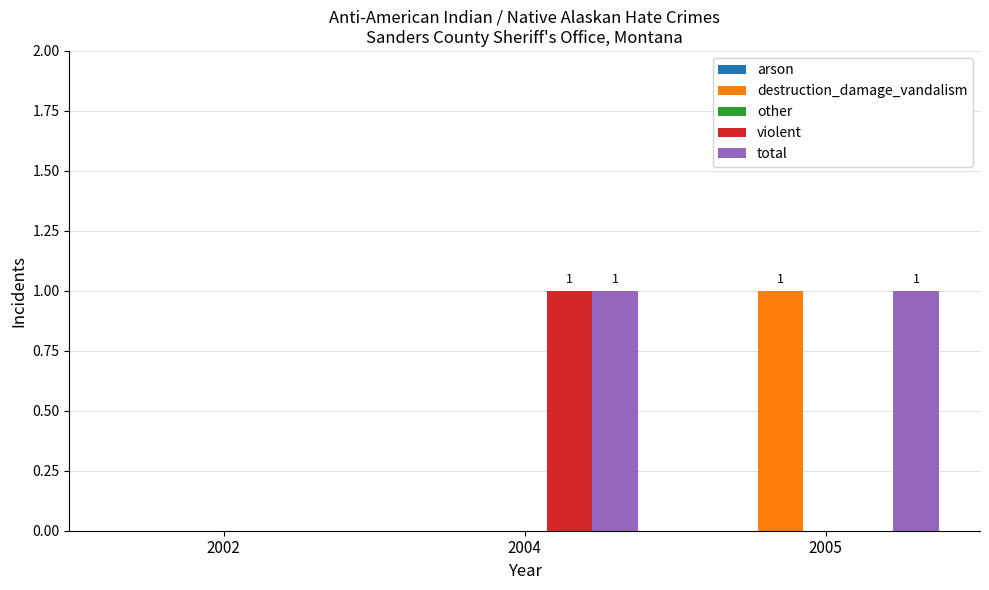

Which series has the largest total across all categories?

total